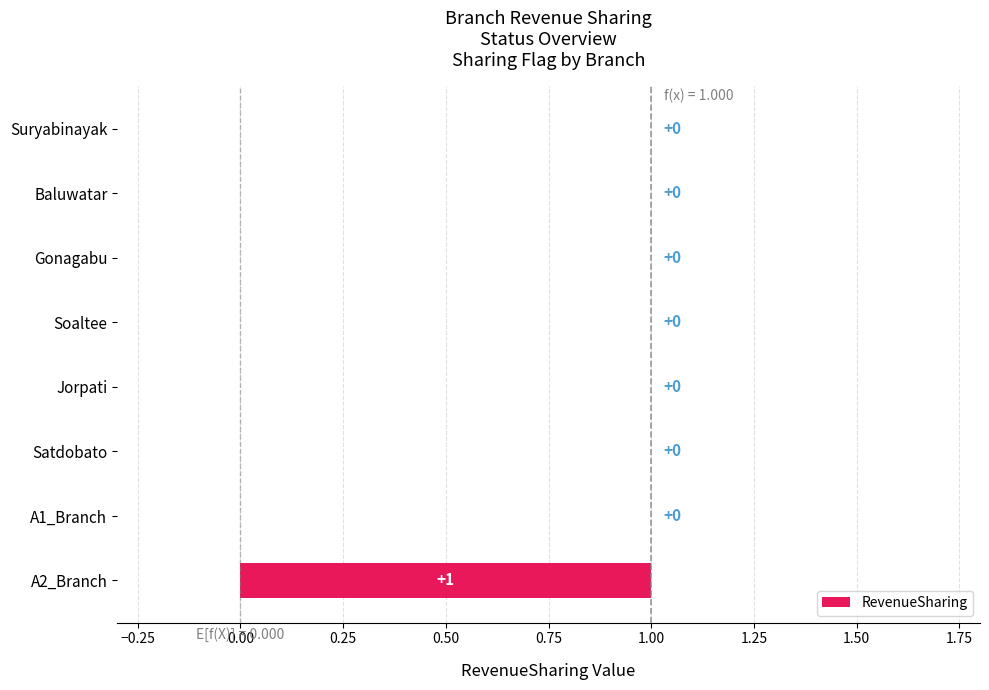

What is the maximum value shown in the chart?

1